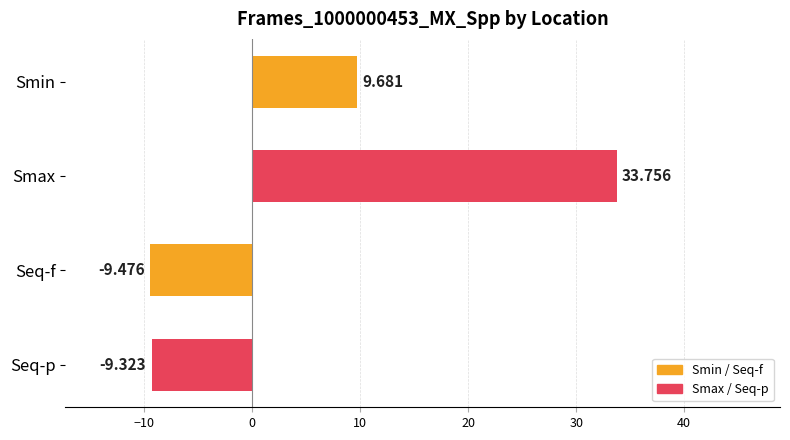

How many distinct data groups are displayed?

1